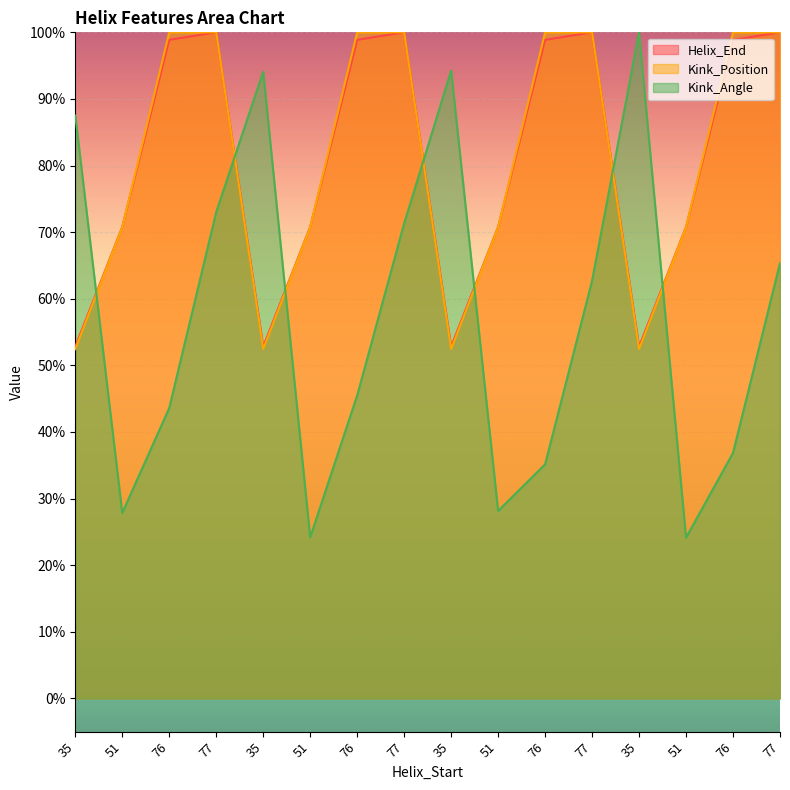

What is the difference between the maximum and second lowest values in the Kink_Position series?

47.6